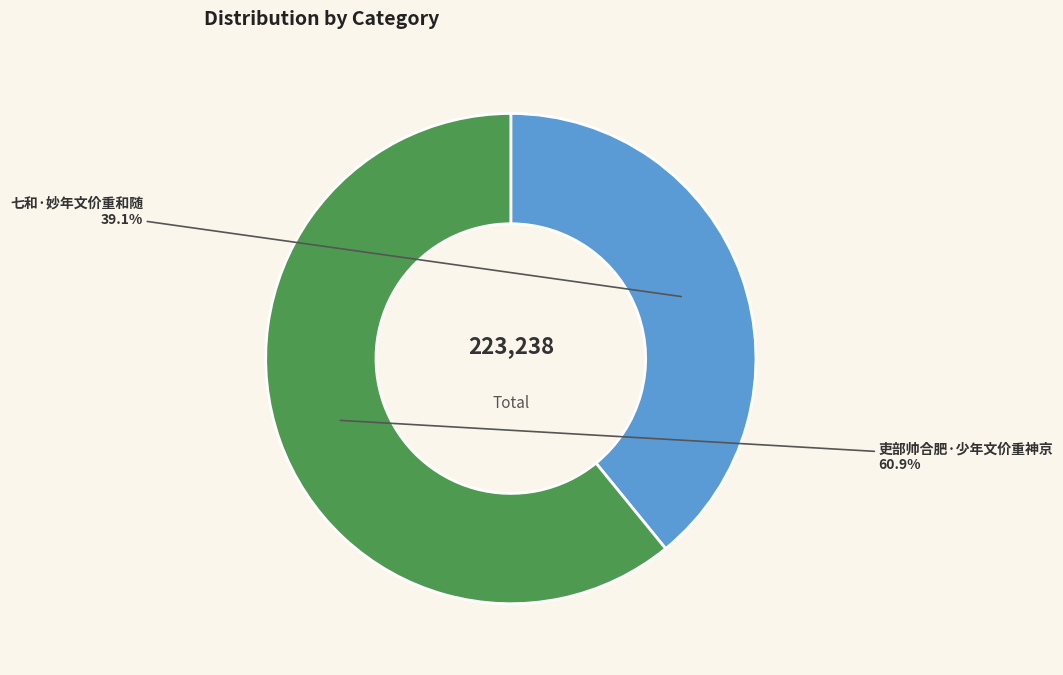

How many segments does this pie chart have?

2